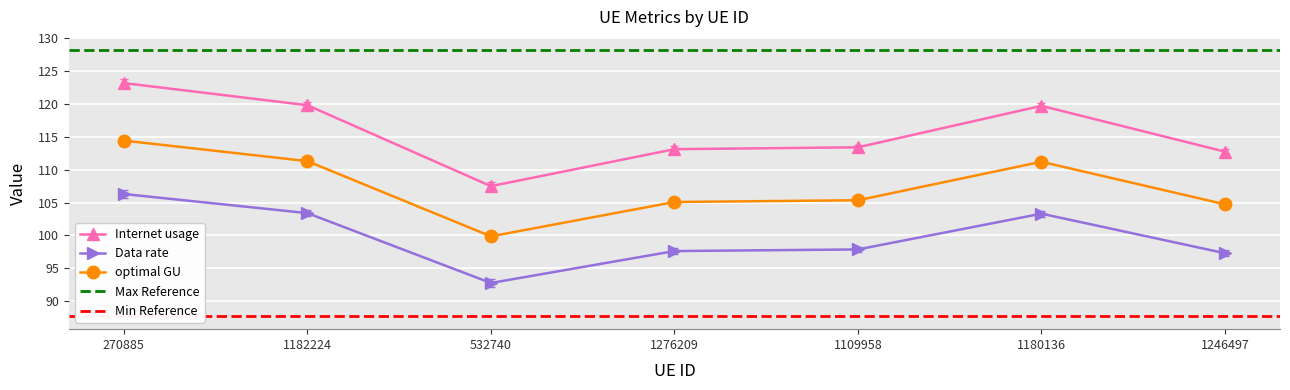

How many series are shown in this chart?

3